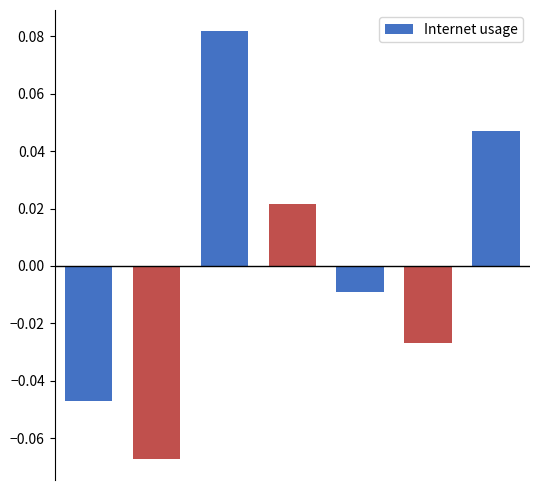

List the labels in order of value, smallest first.

1, 0, 5, 4, 3, 6, 2